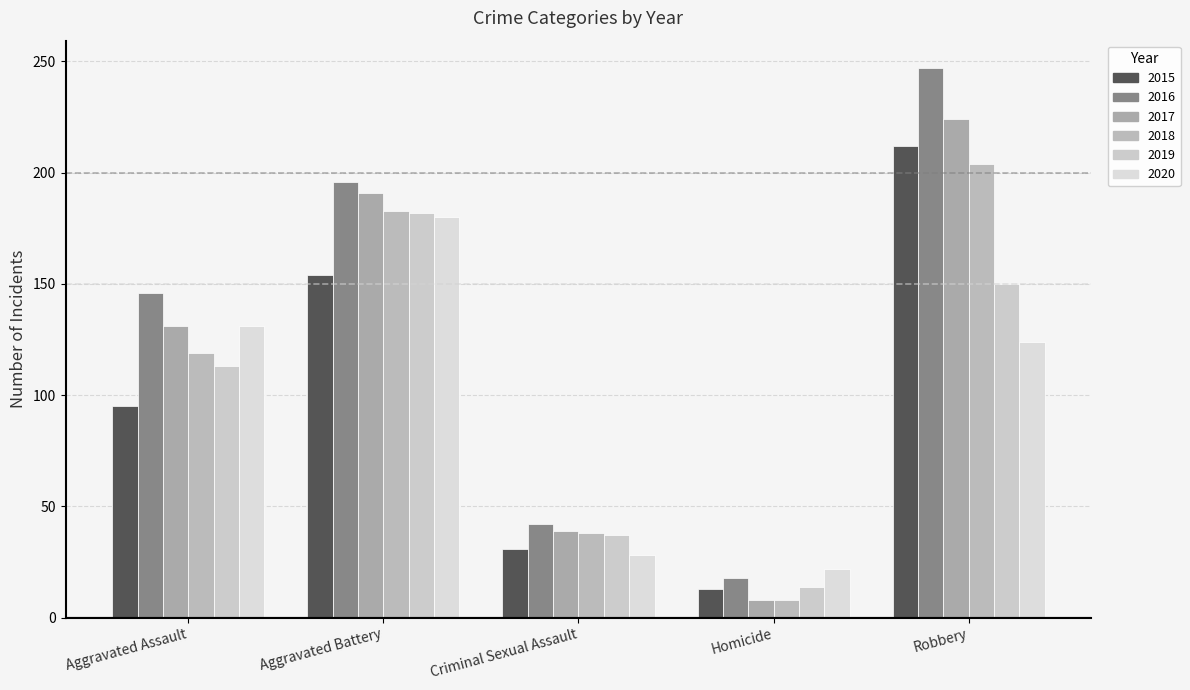

Which series has the widest spread of values?

2016